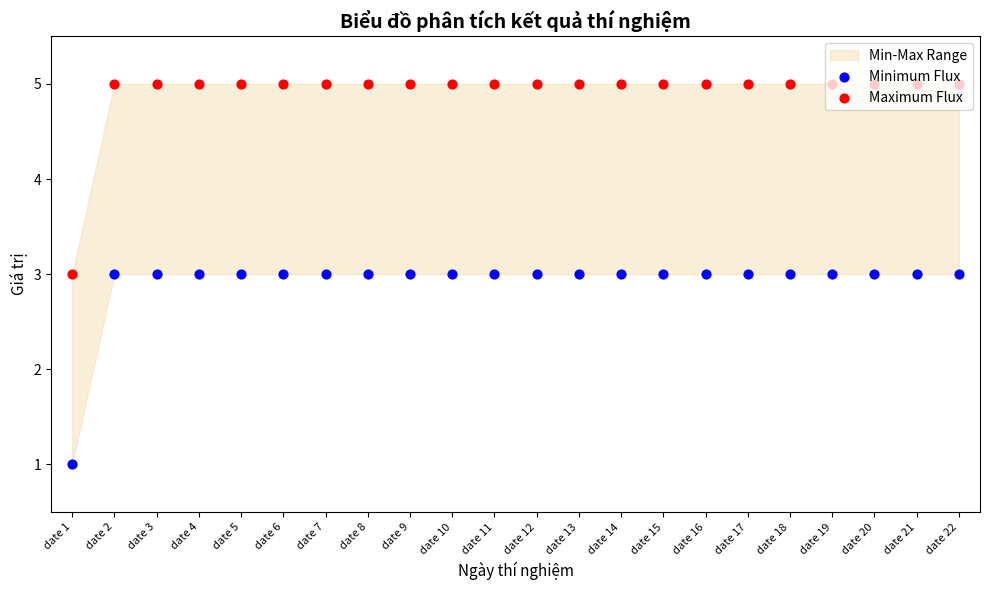

Which series contains the highest Y value?

Maximum Flux